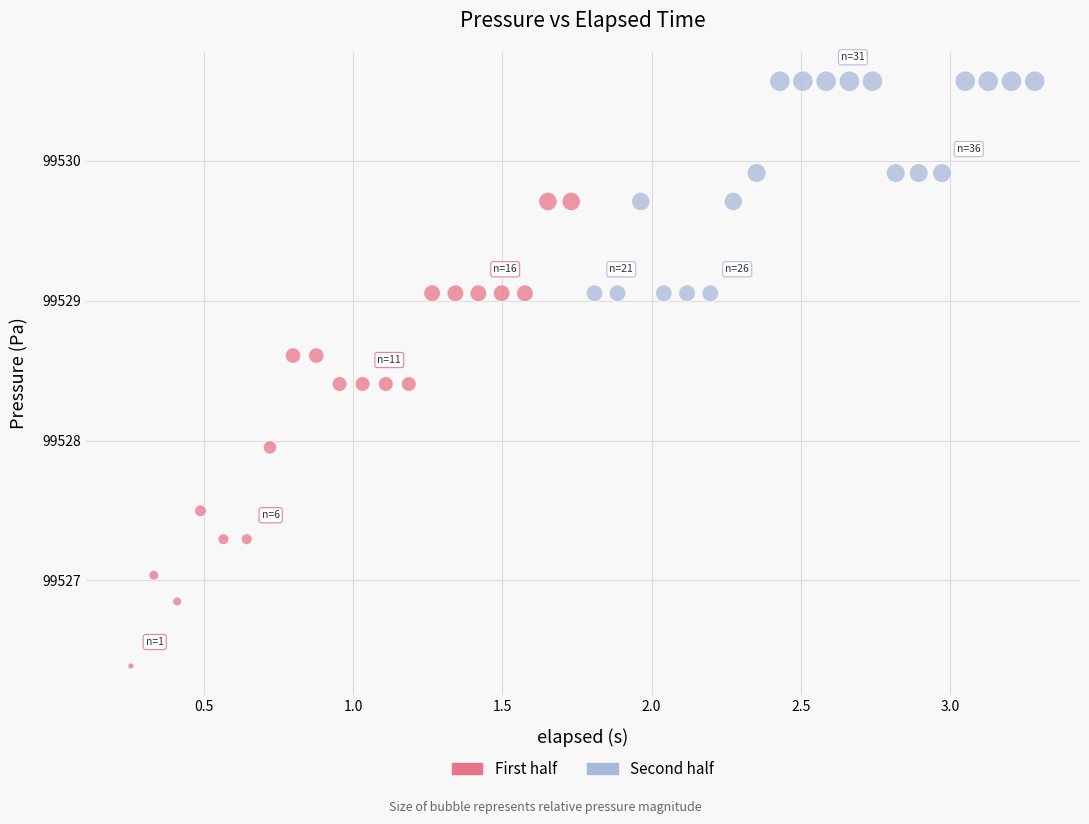

Which series contains the highest Y value?

Second half